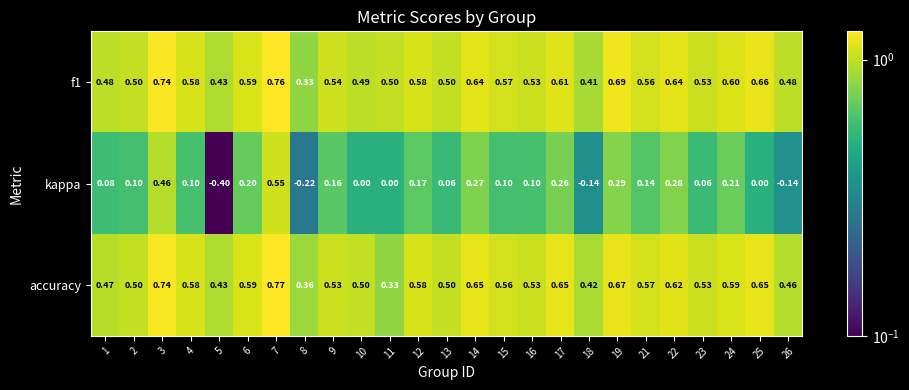

Which series has the largest range (max minus min)?

kappa